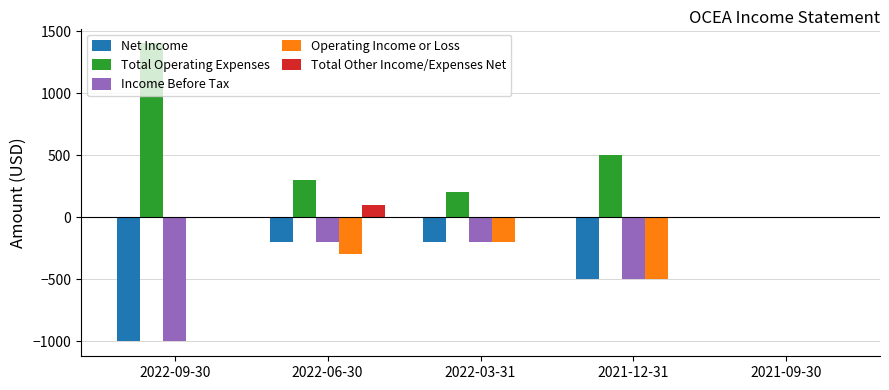

Which series has the largest total across all categories?

Total Operating Expenses